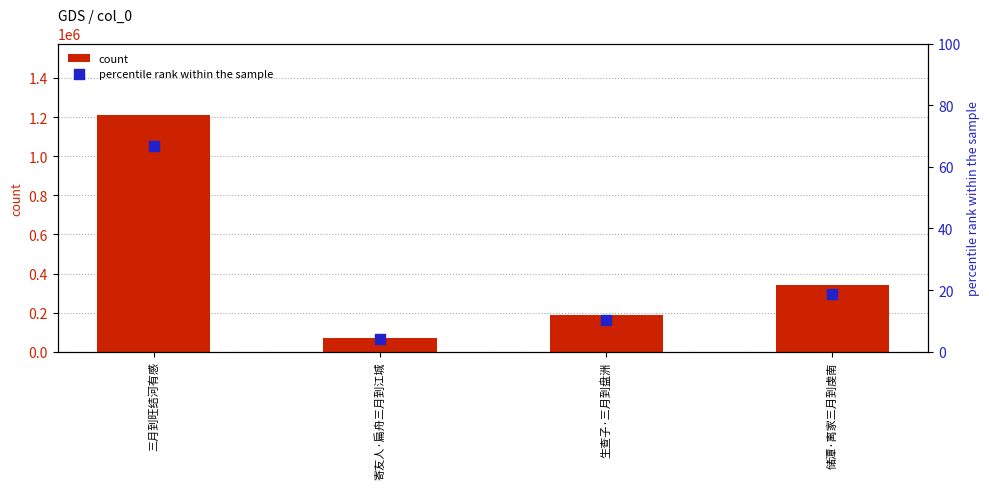

Which series contains the lowest Y value?

percentile rank within the sample